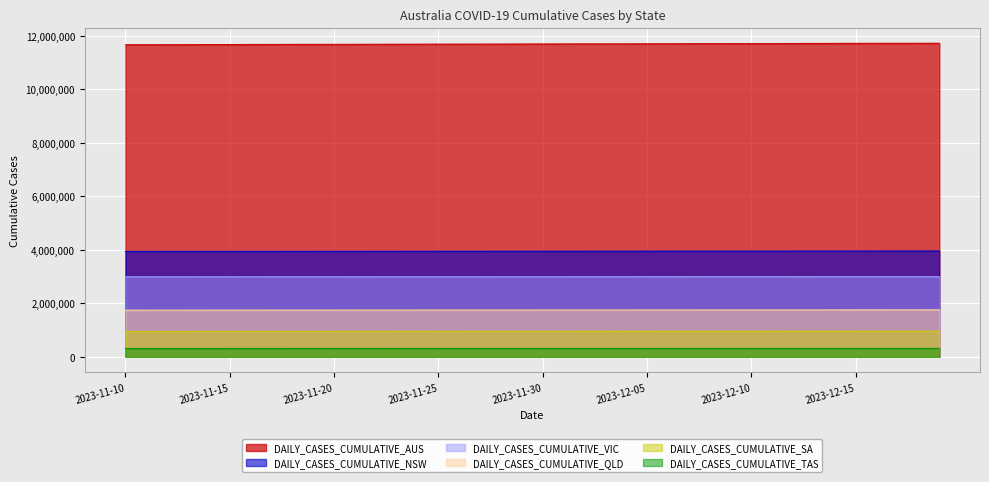

At how many categories does at least one series exceed 4517590?

40